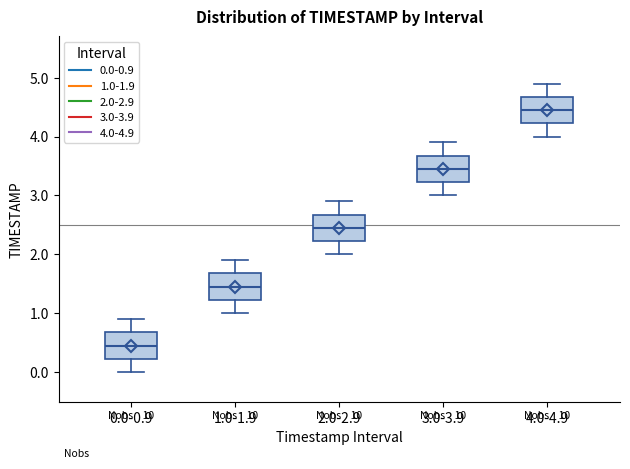

Reading left to right, read every box against the y-axis: the position of its median line, the range the box covers, and the ends of its whiskers. The values are not printed on the chart, so give them approximately, as read against the axis.

0.0-0.9: median 0.5, box 0.2 to 0.7, whiskers 0.0 to 0.9
1.0-1.9: median 1.5, box 1.2 to 1.7, whiskers 1.0 to 1.9
2.0-2.9: median 2.5, box 2.2 to 2.7, whiskers 2.0 to 2.9
3.0-3.9: median 3.5, box 3.2 to 3.7, whiskers 3.0 to 3.9
4.0-4.9: median 4.5, box 4.2 to 4.7, whiskers 4.0 to 4.9